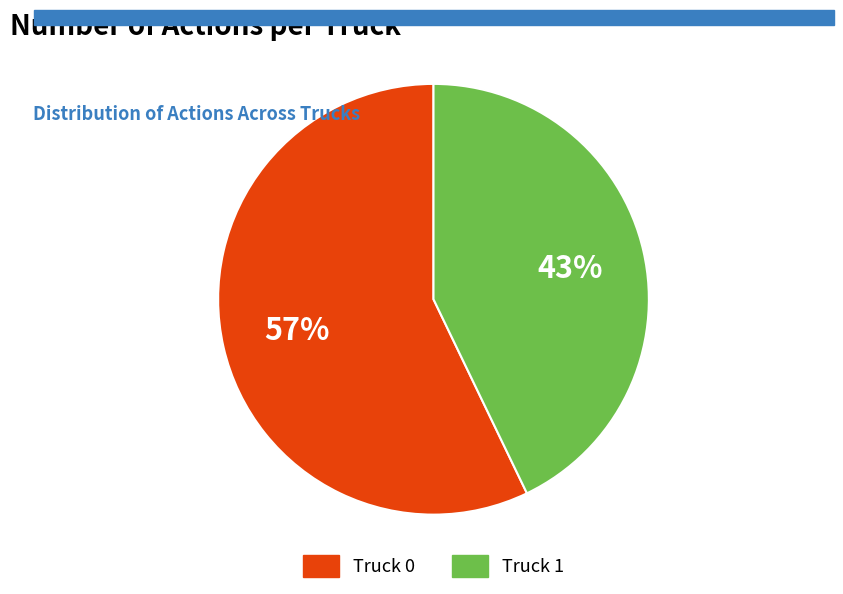

How many slices are in this pie chart?

2